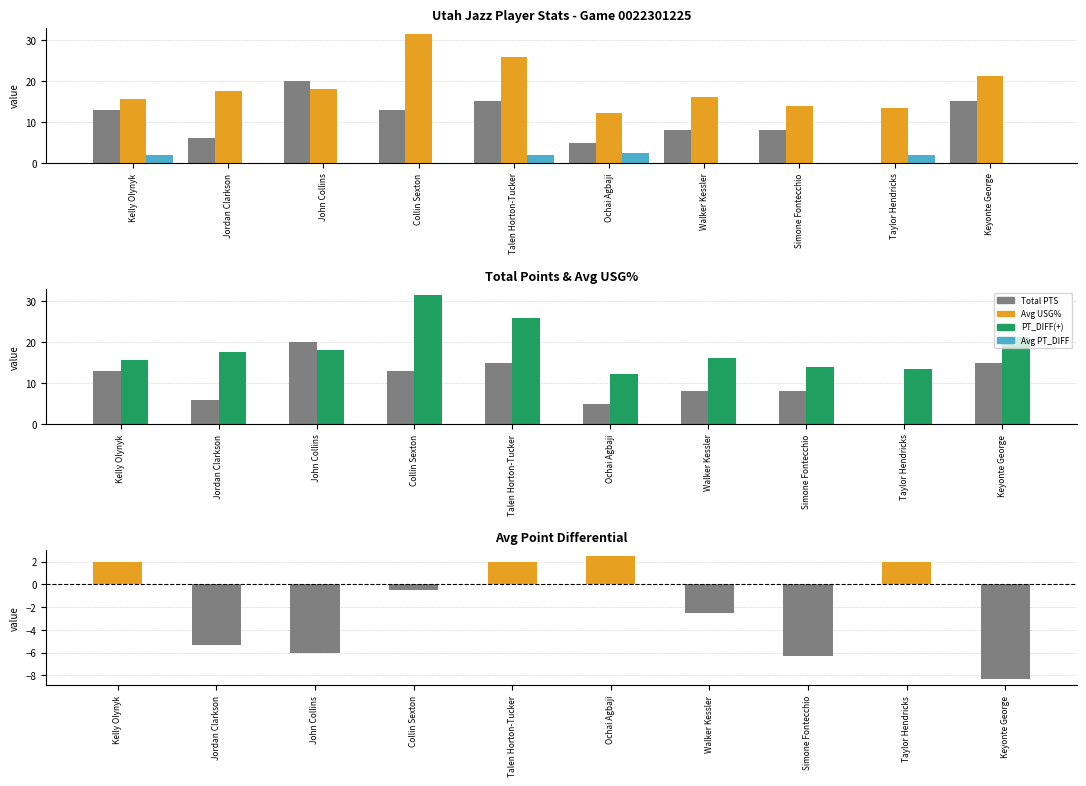

Which series has the largest range (max minus min)?

Total PTS